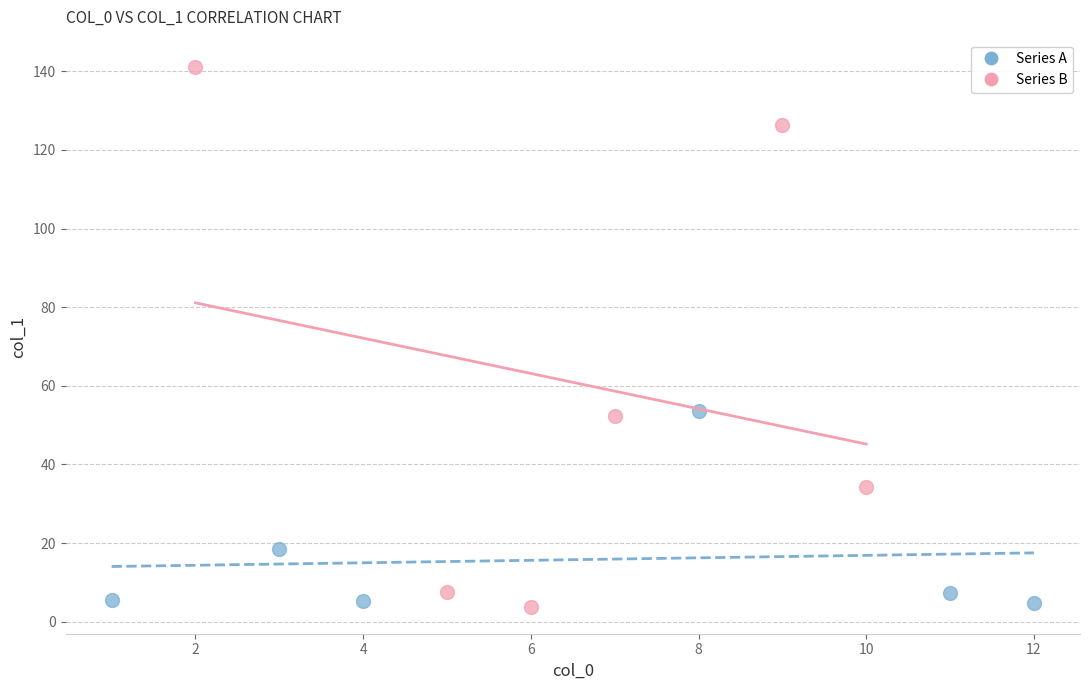

Which series has the largest Y range (max minus min)?

Series B